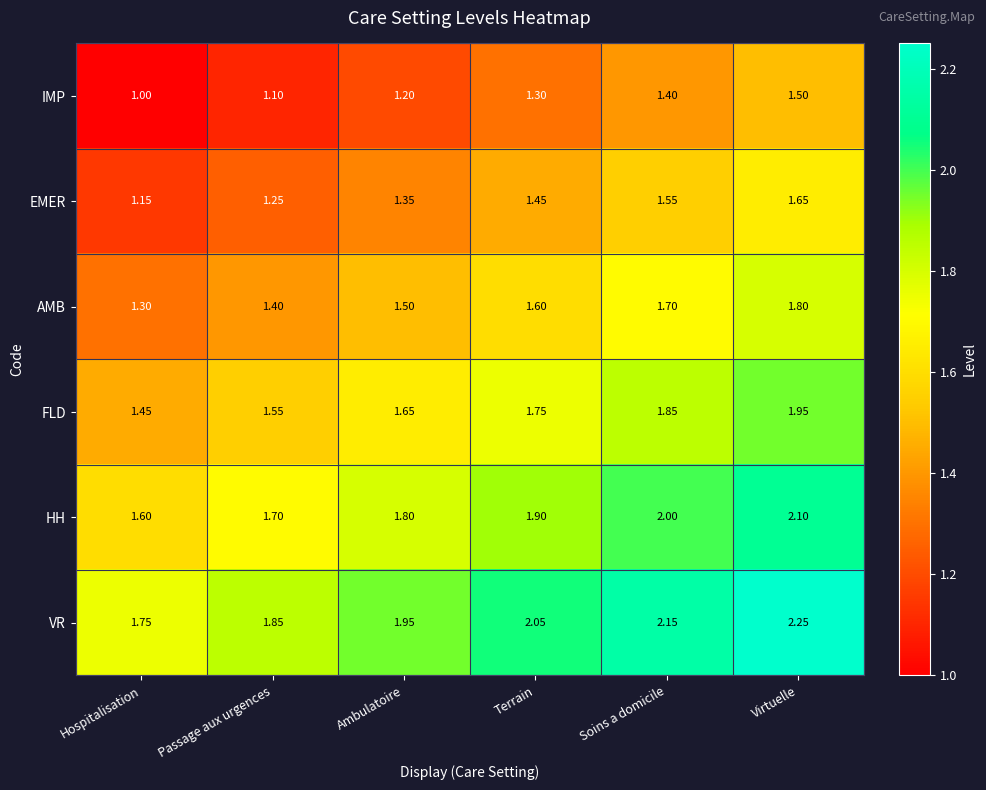

Is the value of EMER at Soins a domicile greater than the value of AMB at Soins a domicile?

No